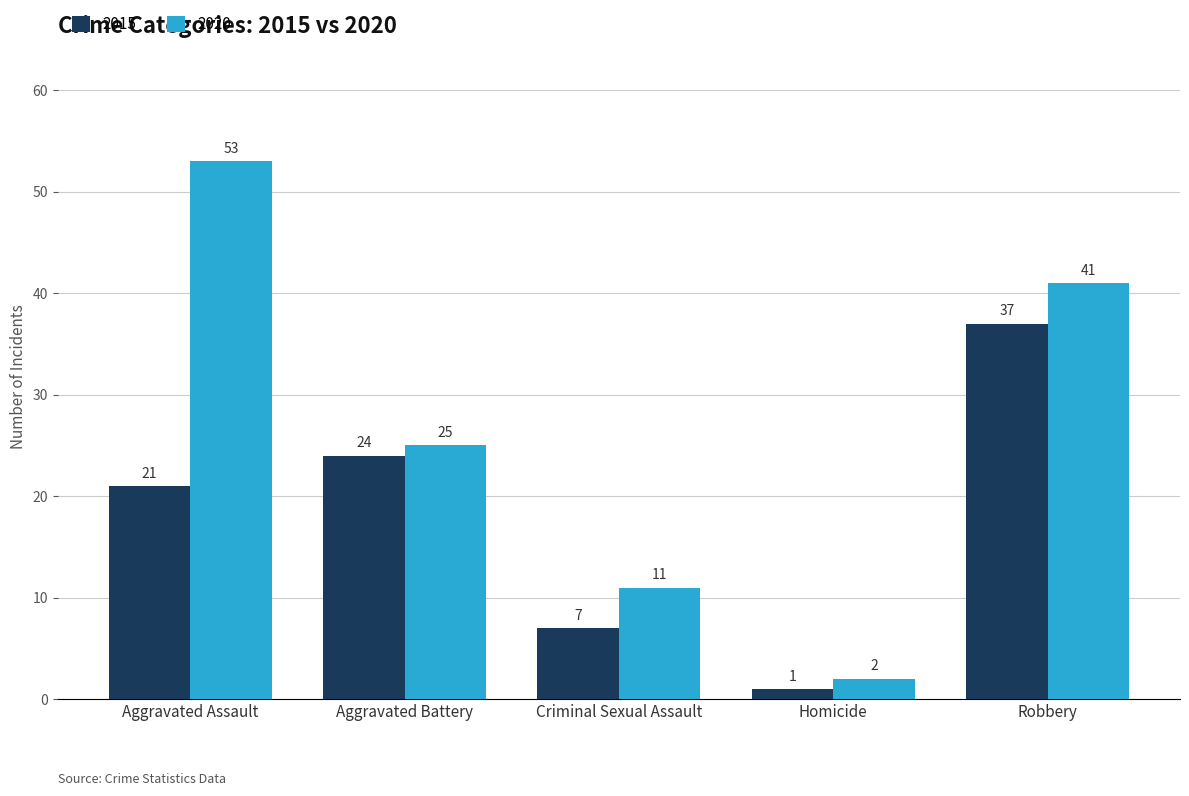

How many groups of bars are there?

5